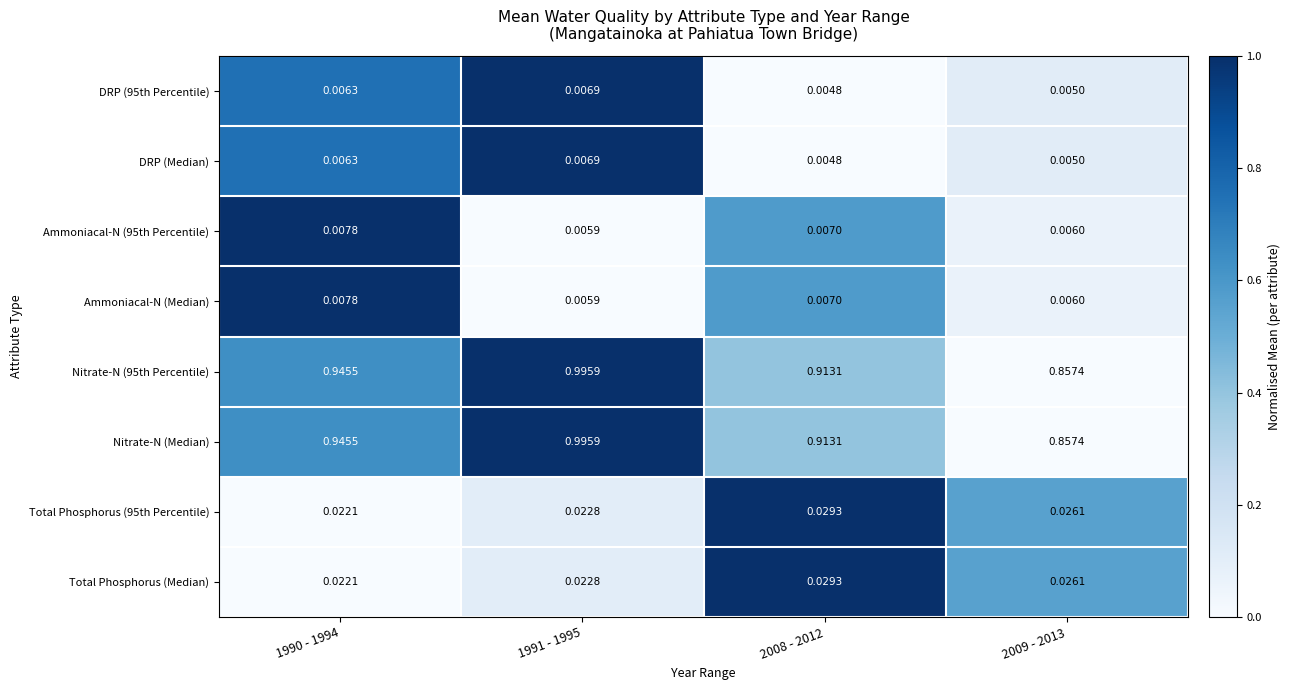

Count the number of data series in this chart.

8